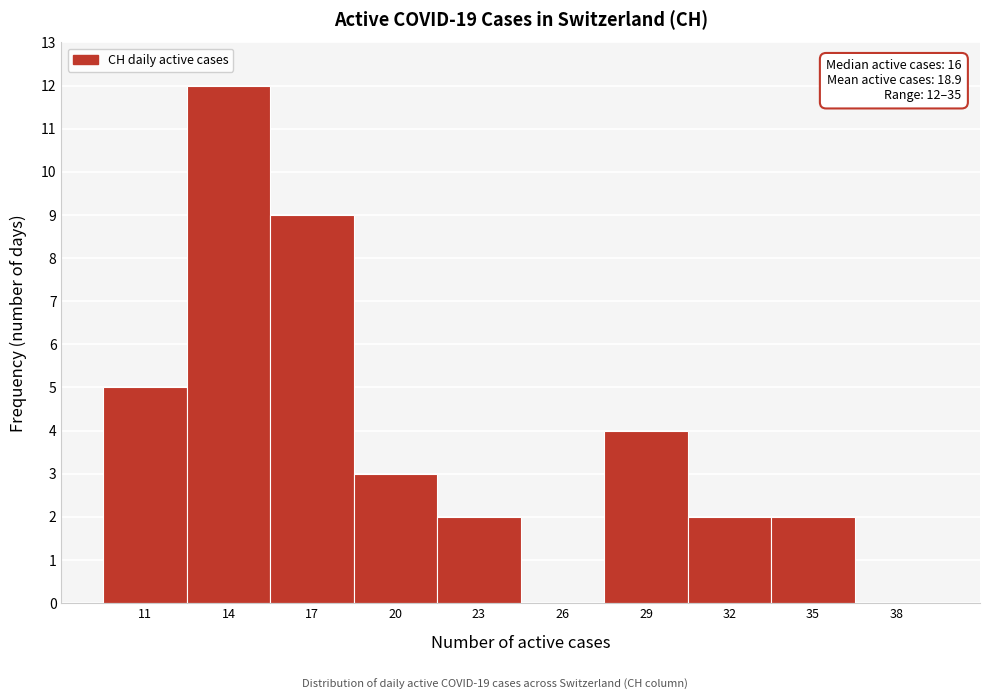

Reading left to right, extract all data points from this chart.

11=5	14=12	17=9	20=3	23=2	26=0	29=4	32=2	35=2	38=0